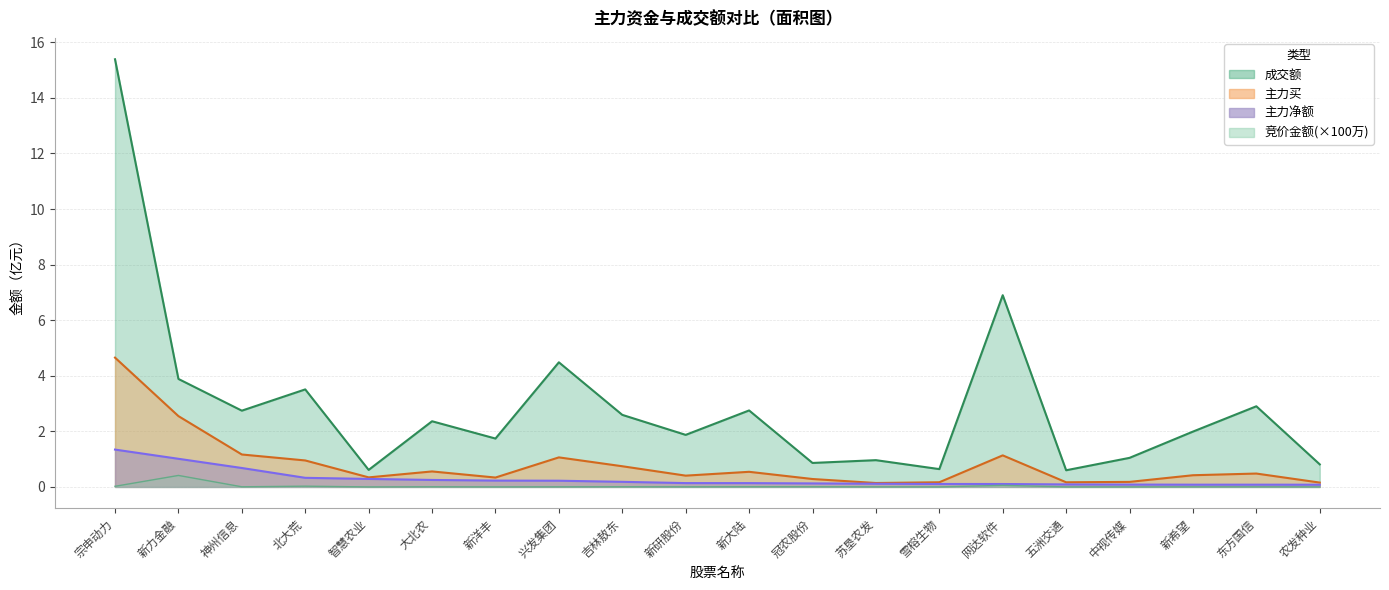

The value of 成交额 at 农发种业 is 0.8. True or false?

True